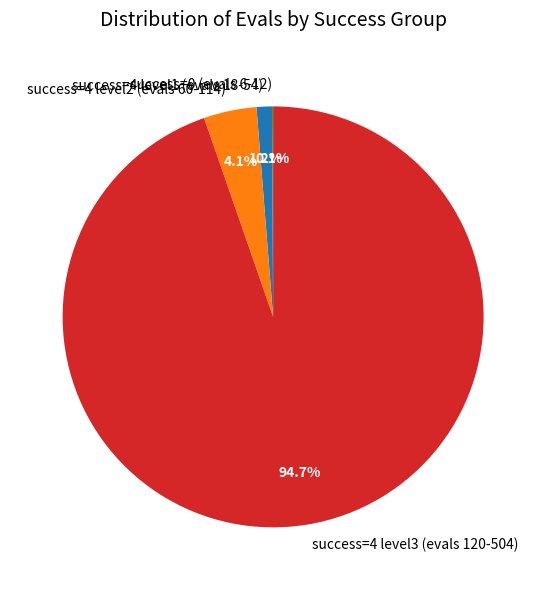

Between success=4 level1 (evals 18-54) and success=4 level3 (evals 120-504), which is larger?

success=4 level3 (evals 120-504)